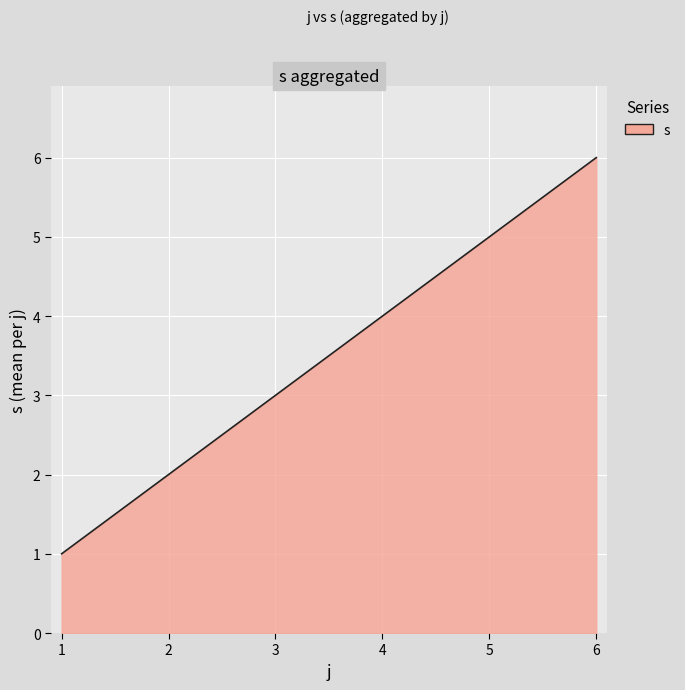

What is the greatest value displayed?

6.0